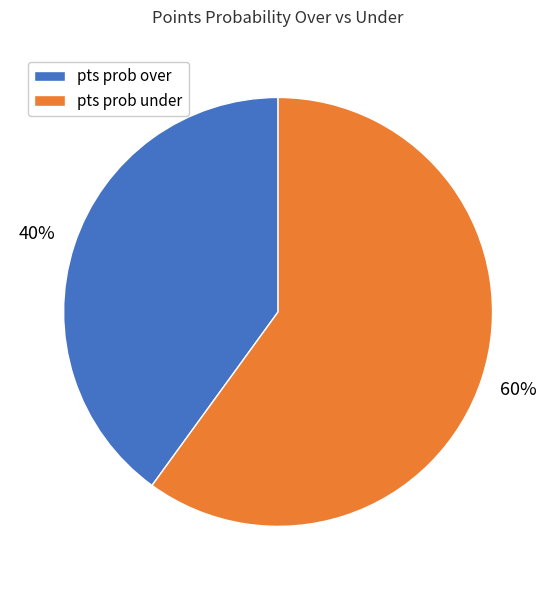

Is the sum of pts prob under and pts prob over greater than half?

Yes